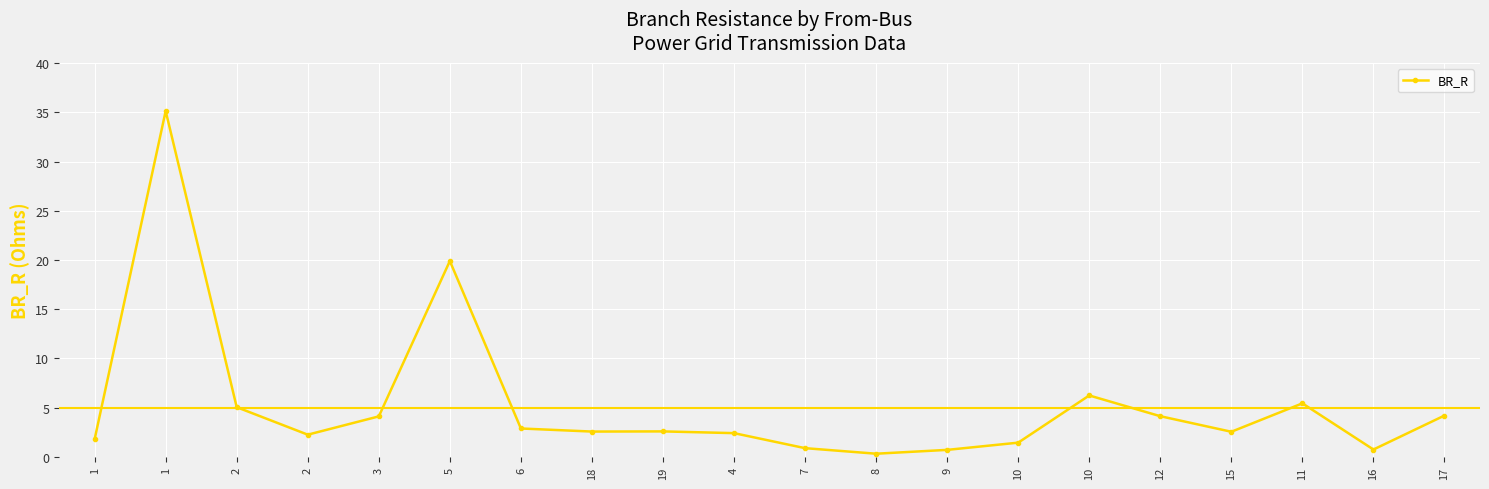

How many series are shown in this chart?

1